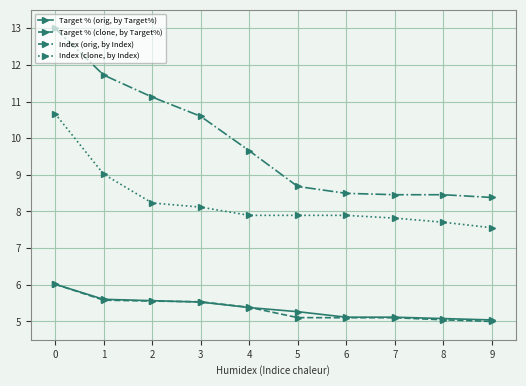

How many categories are shown in the chart?

10